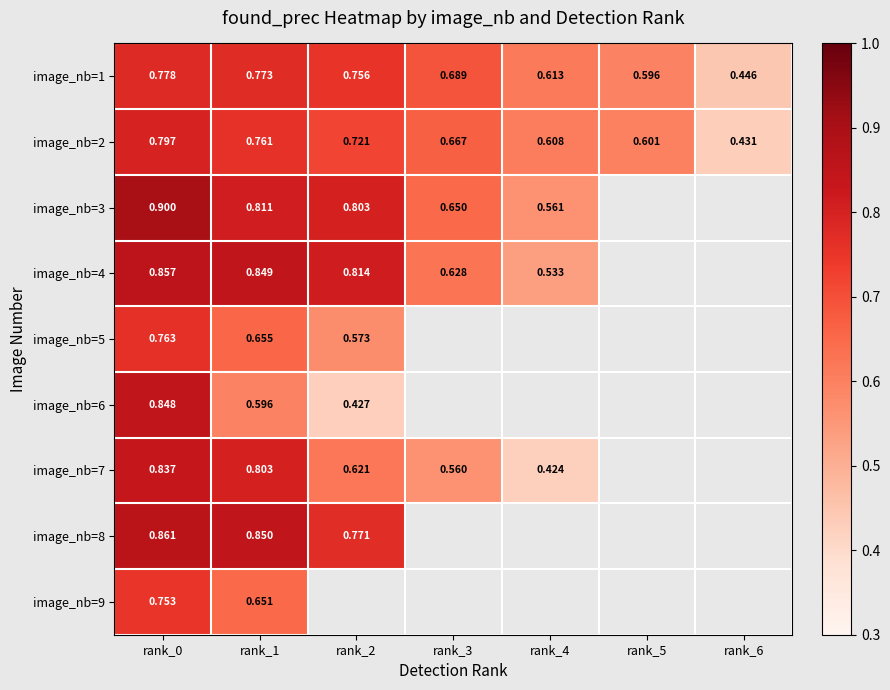

How many positive values does the image_nb=7 series have?

5